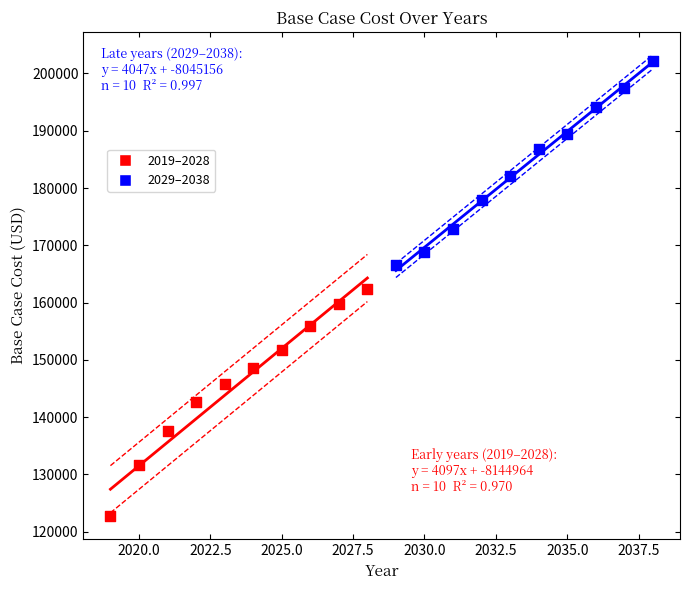

Which series reaches the maximum Y coordinate?

2029–2038